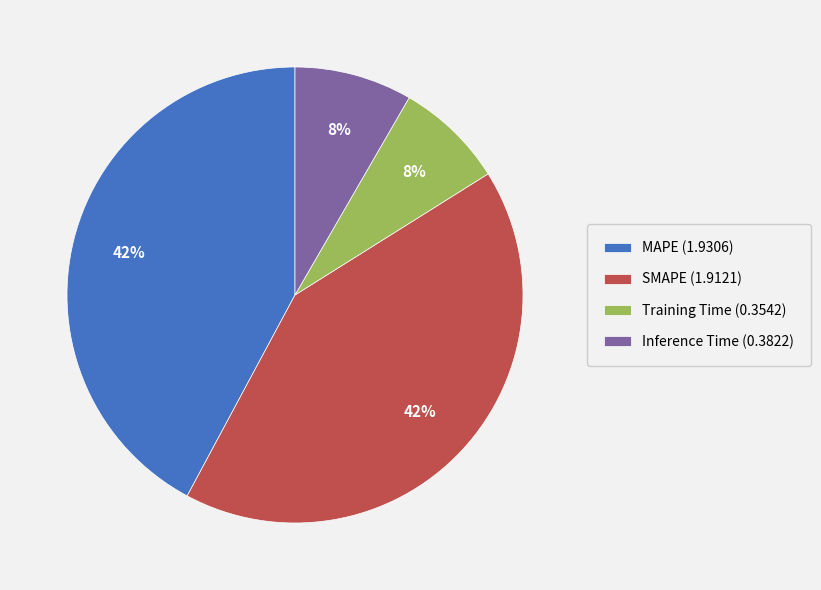

To the nearest percent, what is the combined percentage of MAPE (1.9306) and SMAPE (1.9121)?

84%